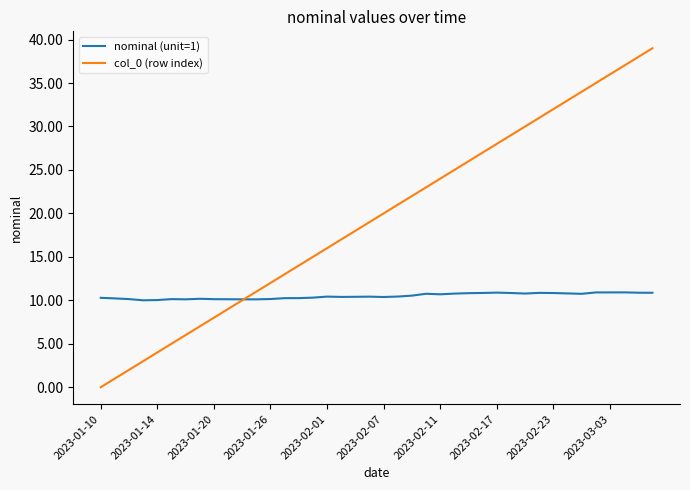

What is the maximum value shown in the chart?

39.0